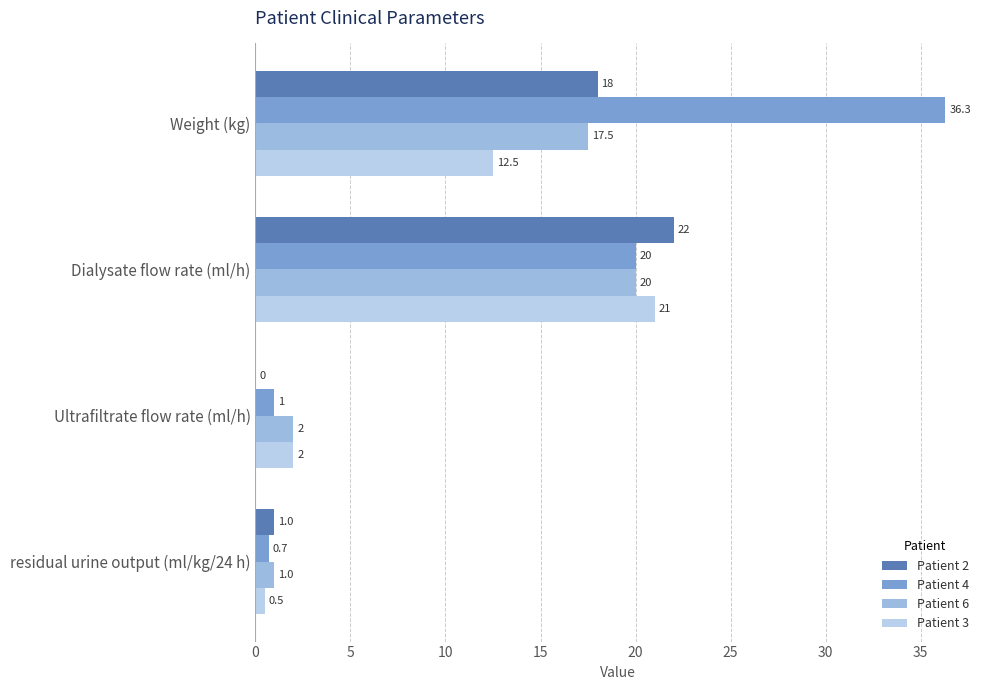

Reading right to left, what are all the values shown in this chart?

Patient 2: 1.0	0.0	22.0	18.0
Patient 4: 0.7	1.0	20.0	36.3
Patient 6: 1.0	2.0	20.0	17.5
Patient 3: 0.5	2.0	21.0	12.5